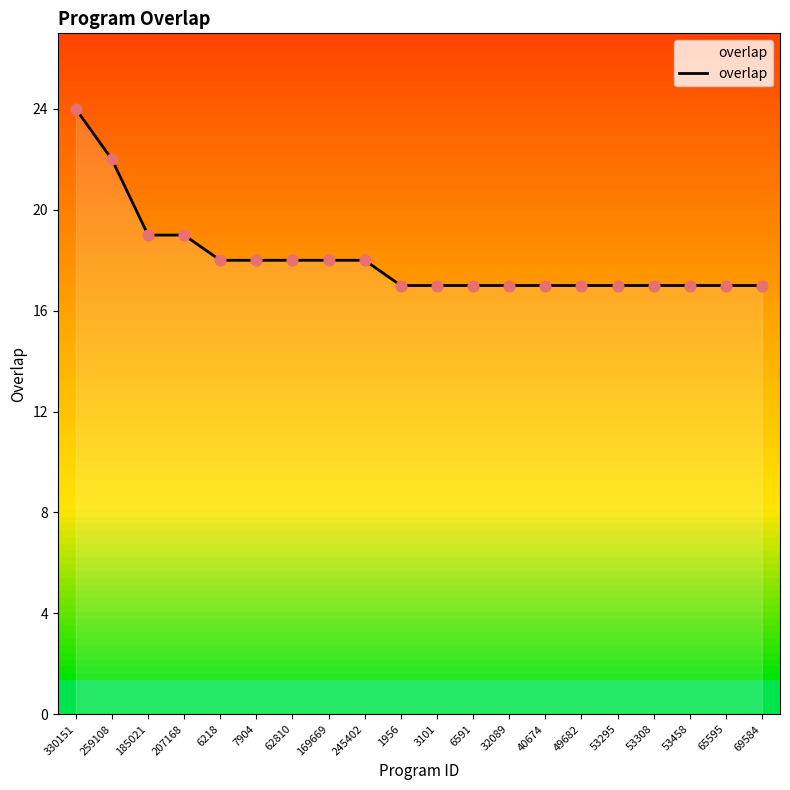

Between 245402 and 53295, which is larger?

245402